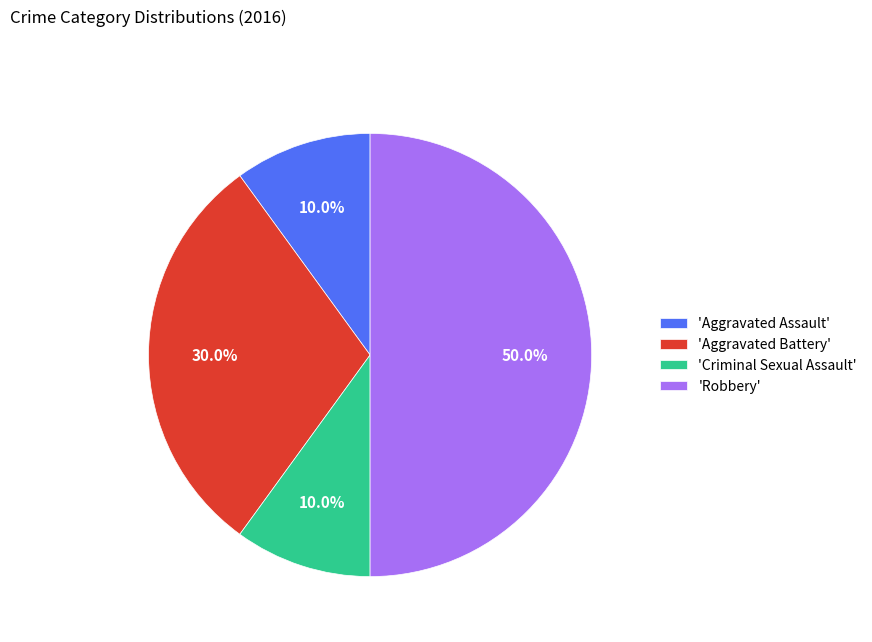

What is the ratio of the value at 'Criminal Sexual Assault' to the value at 'Aggravated Assault'?

1.0